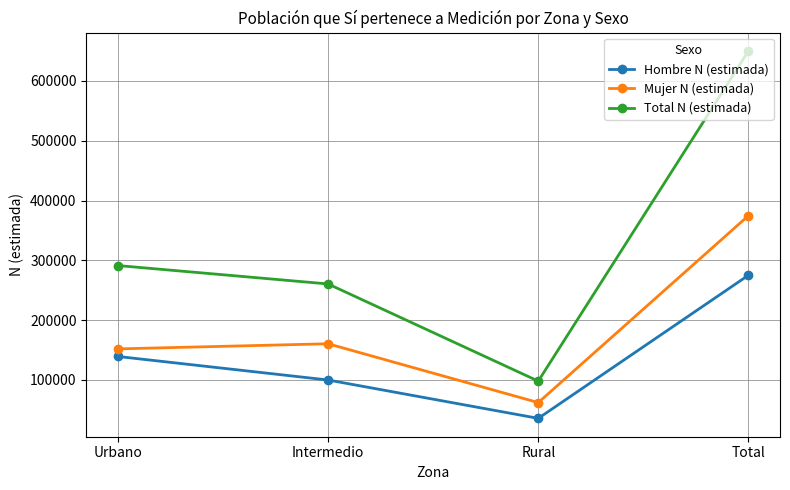

What is the minimum value shown in the chart?

35873